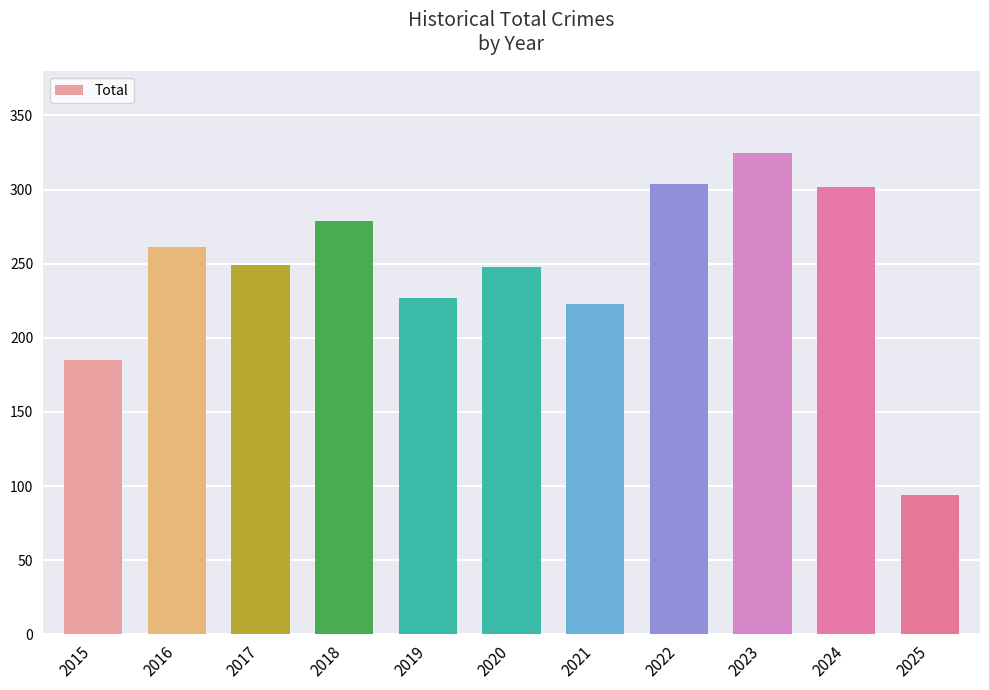

Count the number of data series in this chart.

1